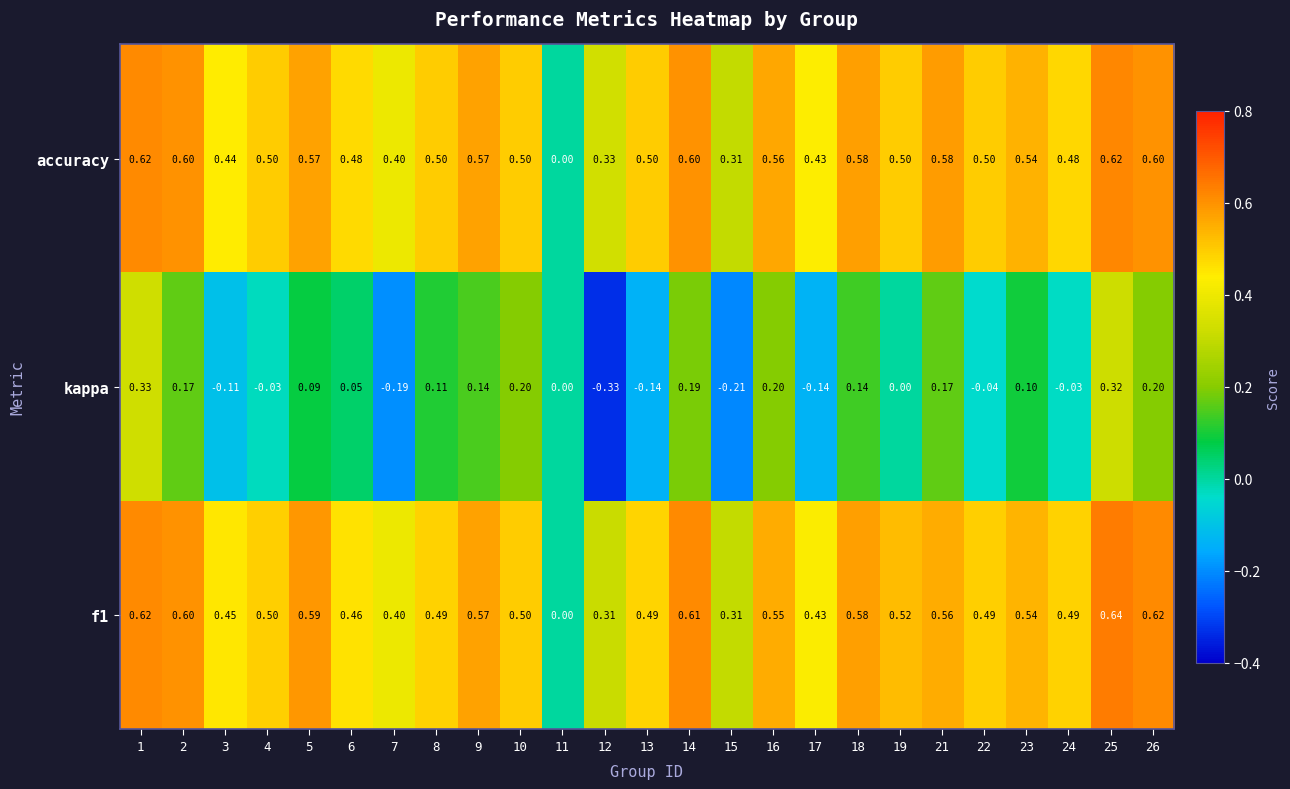

Which series has the largest total across all categories?

f1